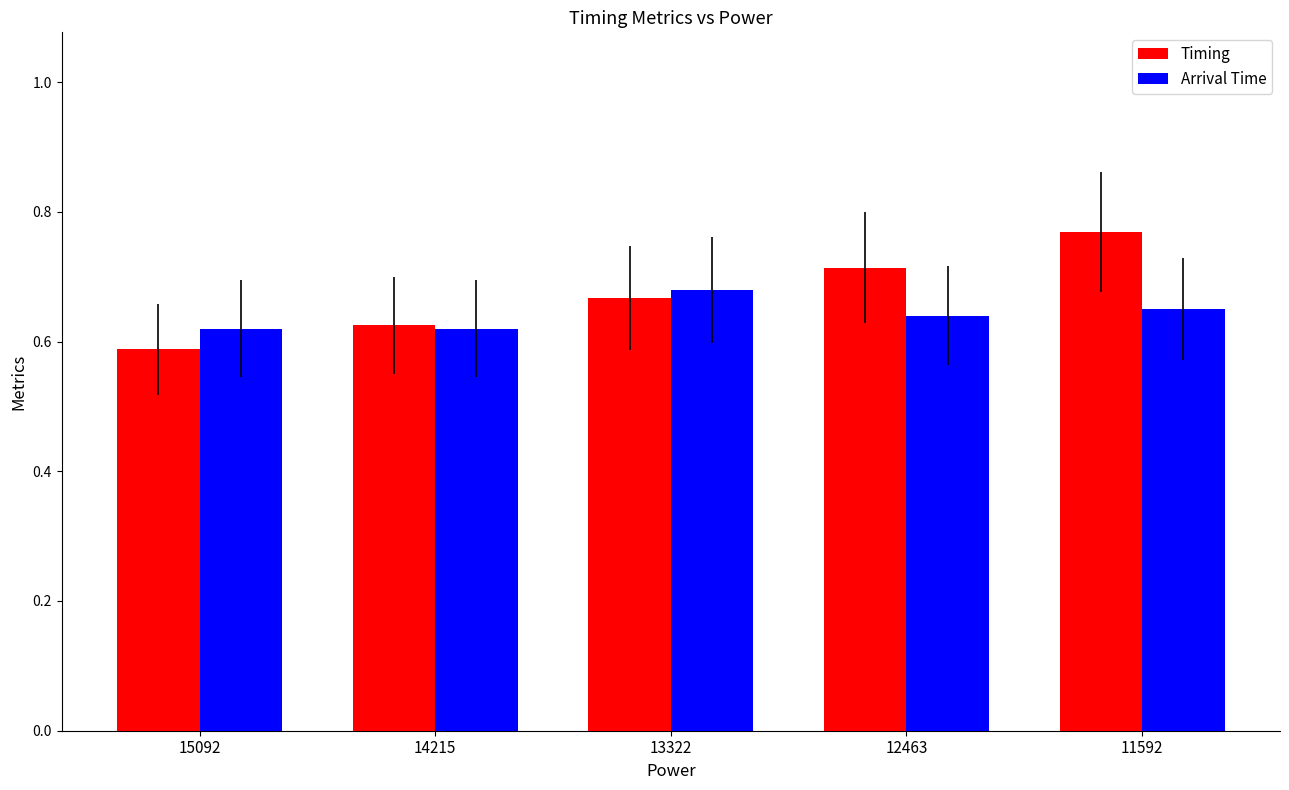

The Timing series shows 0.2 at 15092. True or false?

False